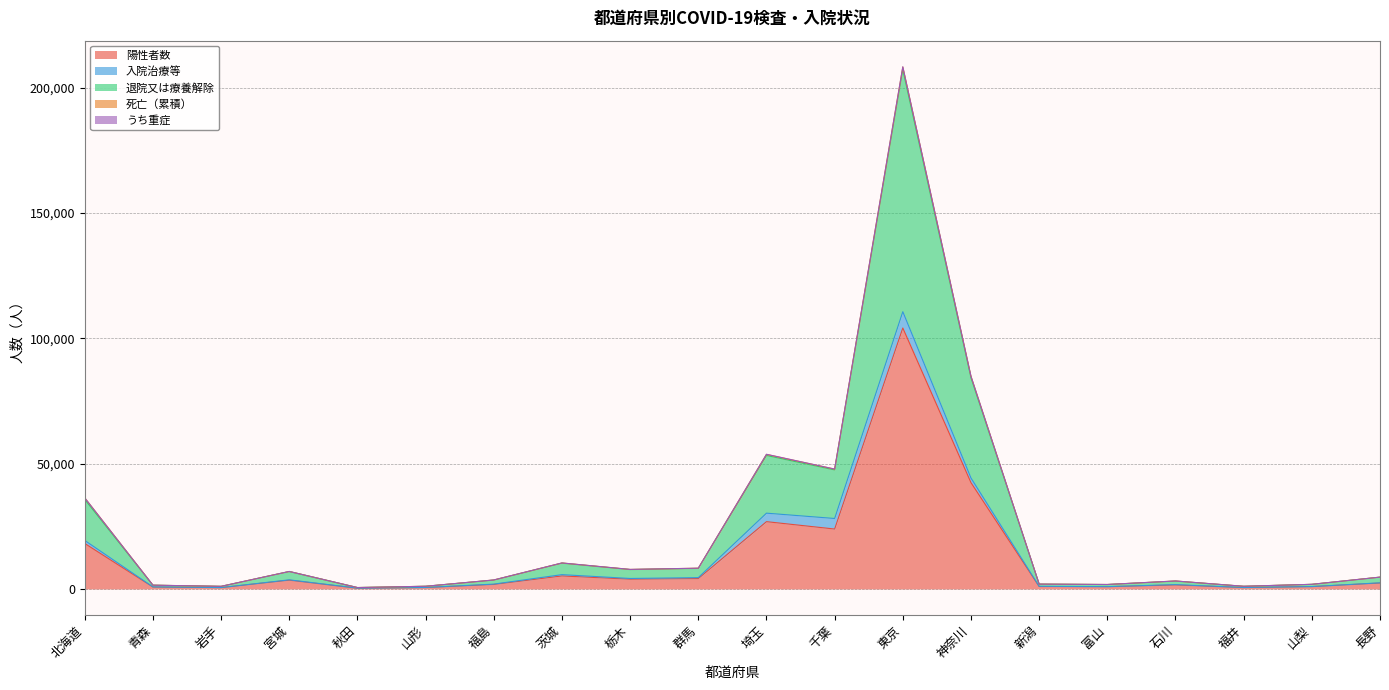

True or false: 退院又は療養解除 and 陽性者数 cross at least once.

False